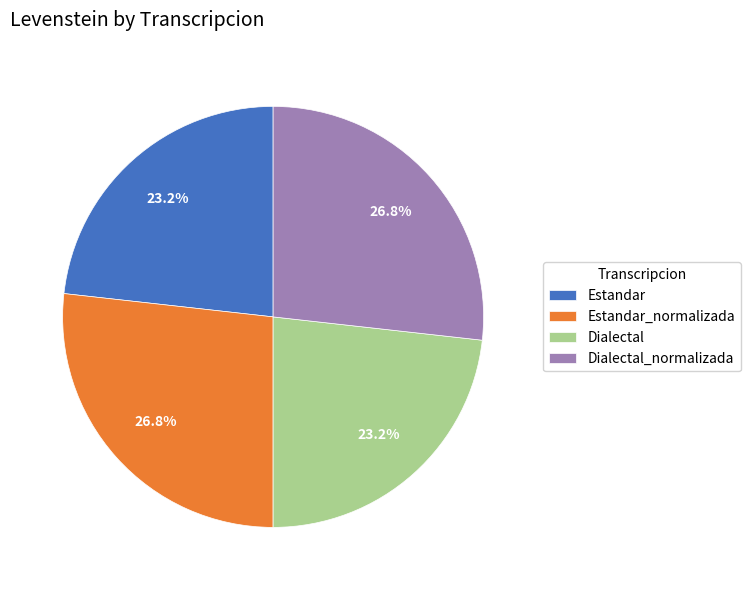

Count the number of slices in the pie.

4